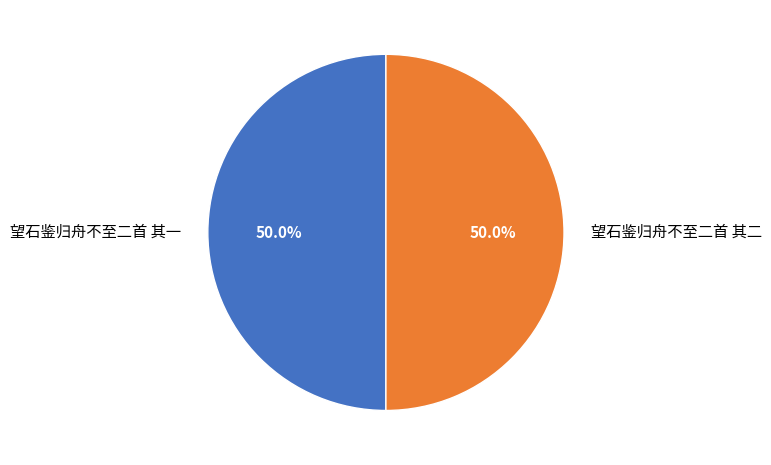

What is the ratio of the value at 望石鉴归舟不至二首 其二 to the value at 望石鉴归舟不至二首 其一?

1.0